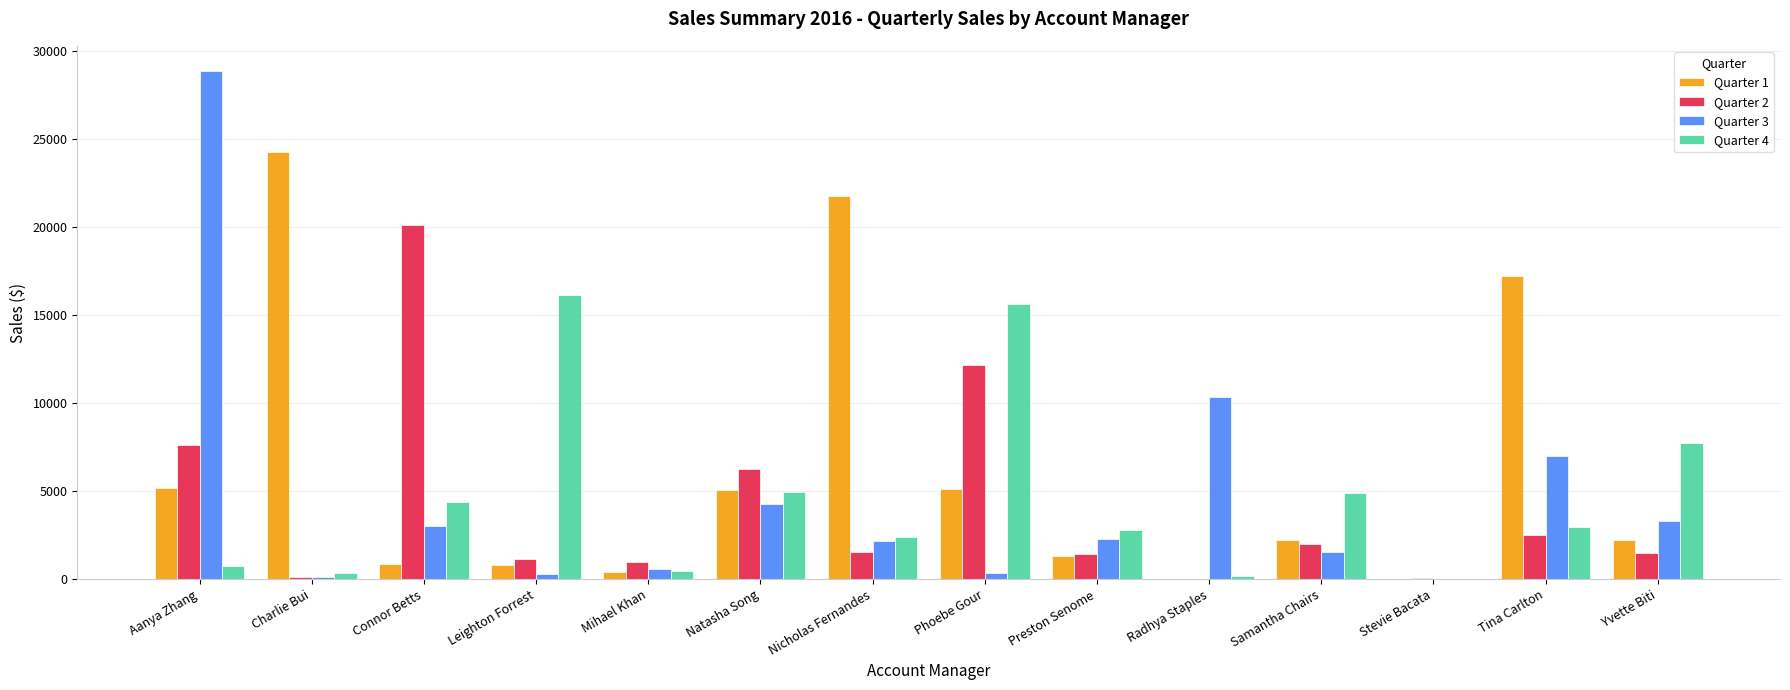

How many groups of bars are there?

14